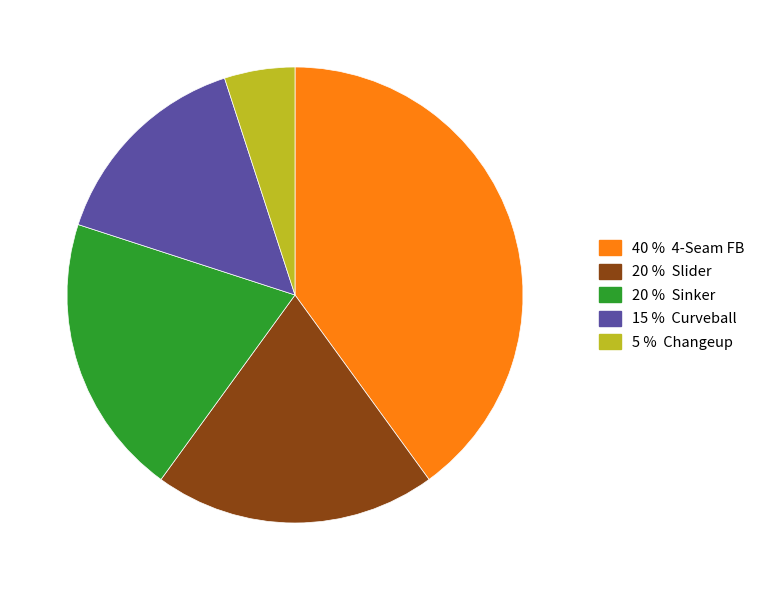

Is there a majority slice in this chart?

No